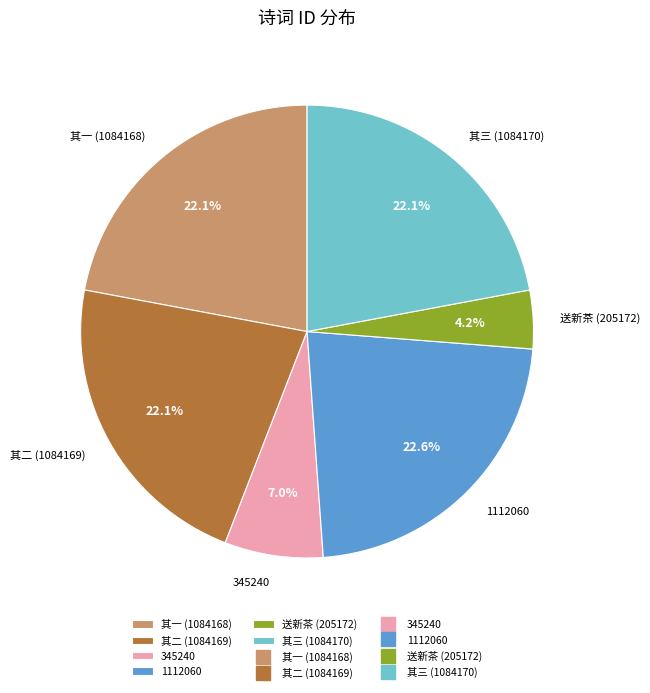

How many segments does this pie chart have?

6